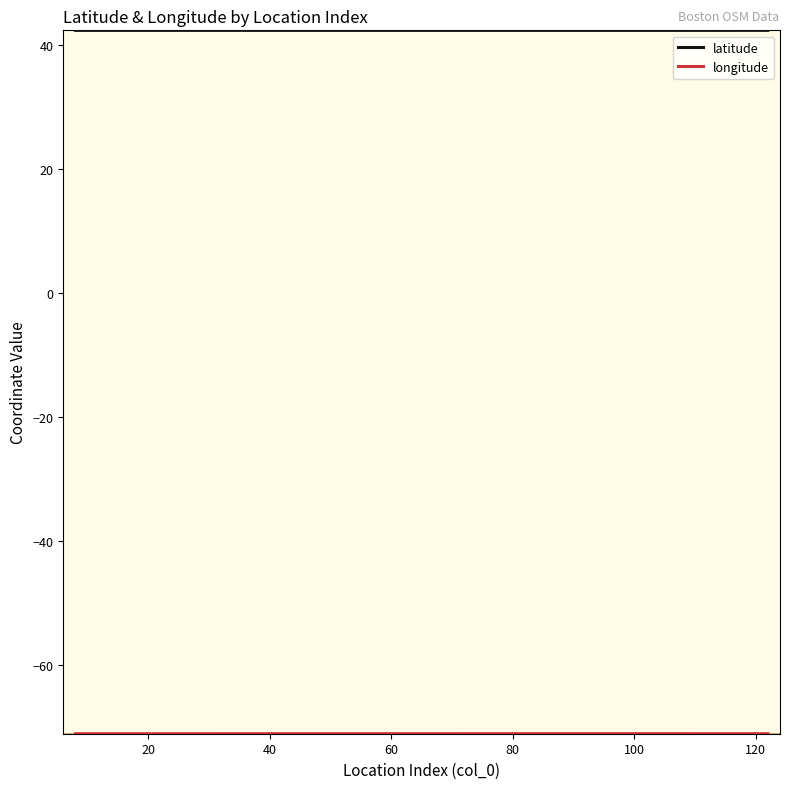

What is the minimum value shown in the chart?

-71.1